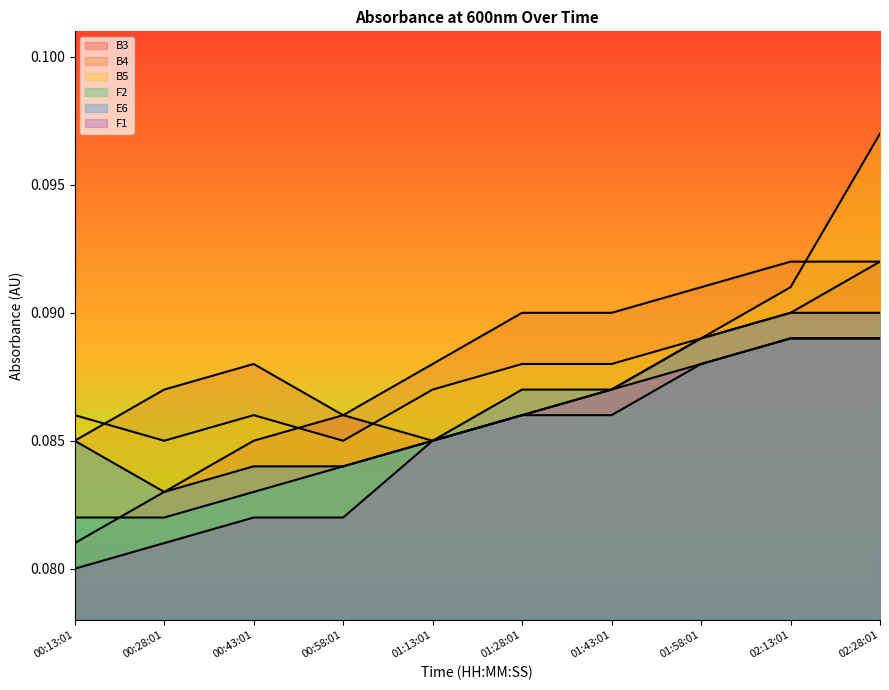

Which series has the widest spread of values?

B5